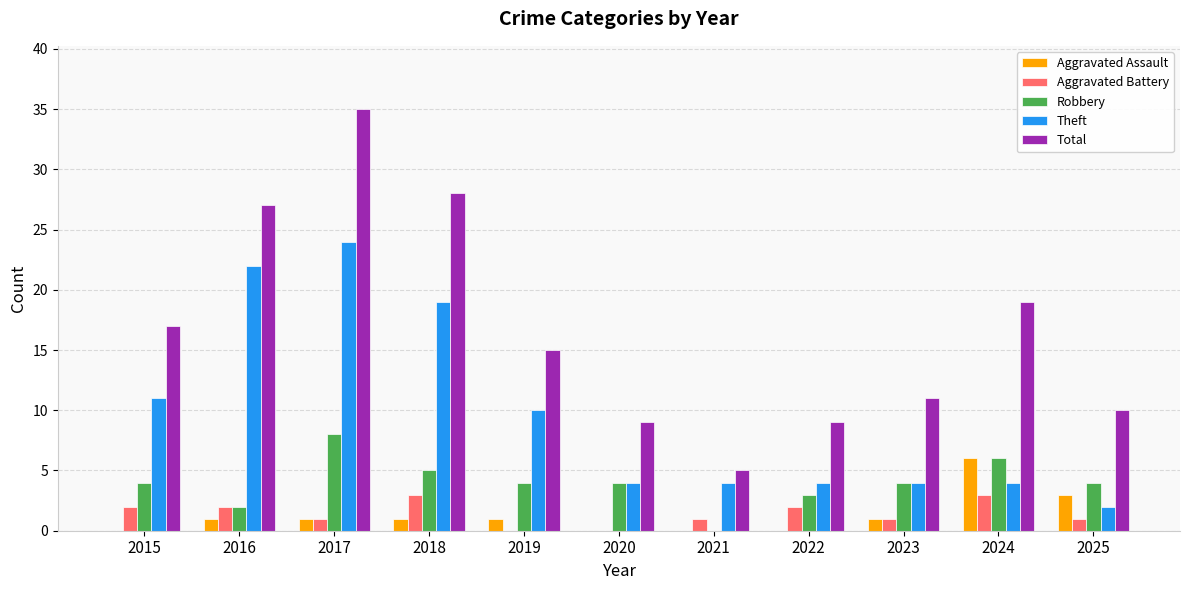

How many groups of bars are there?

11